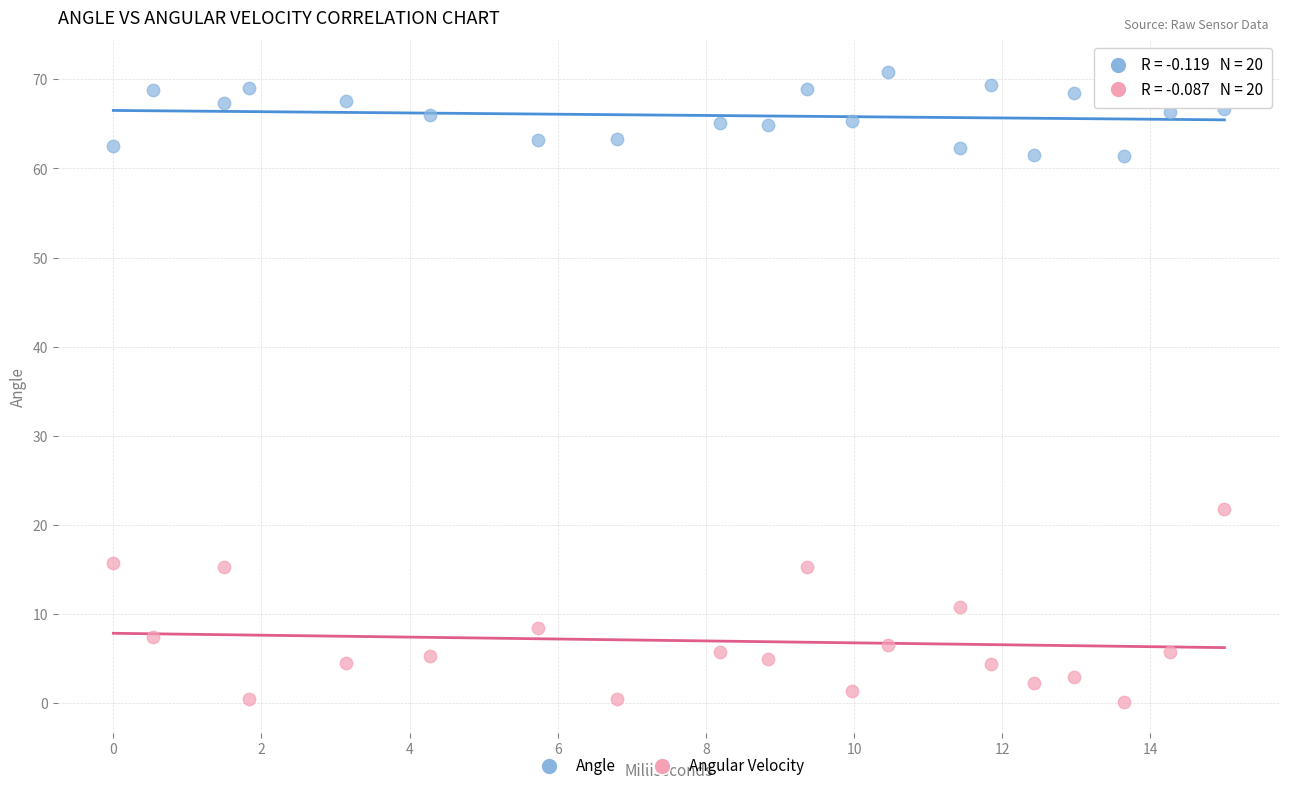

What are all the series names shown in the legend?

Angle, Angular Velocity